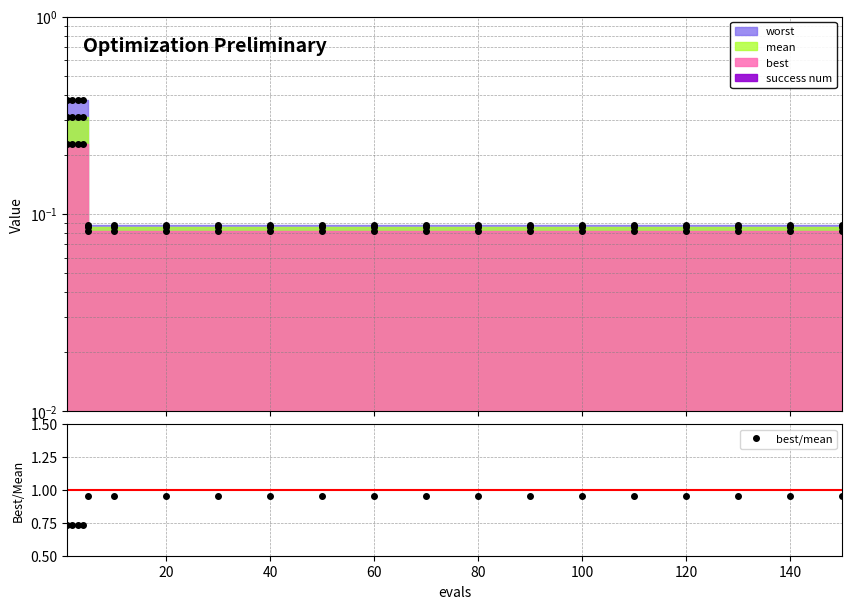

What is the difference between the second highest and minimum values?

0.2